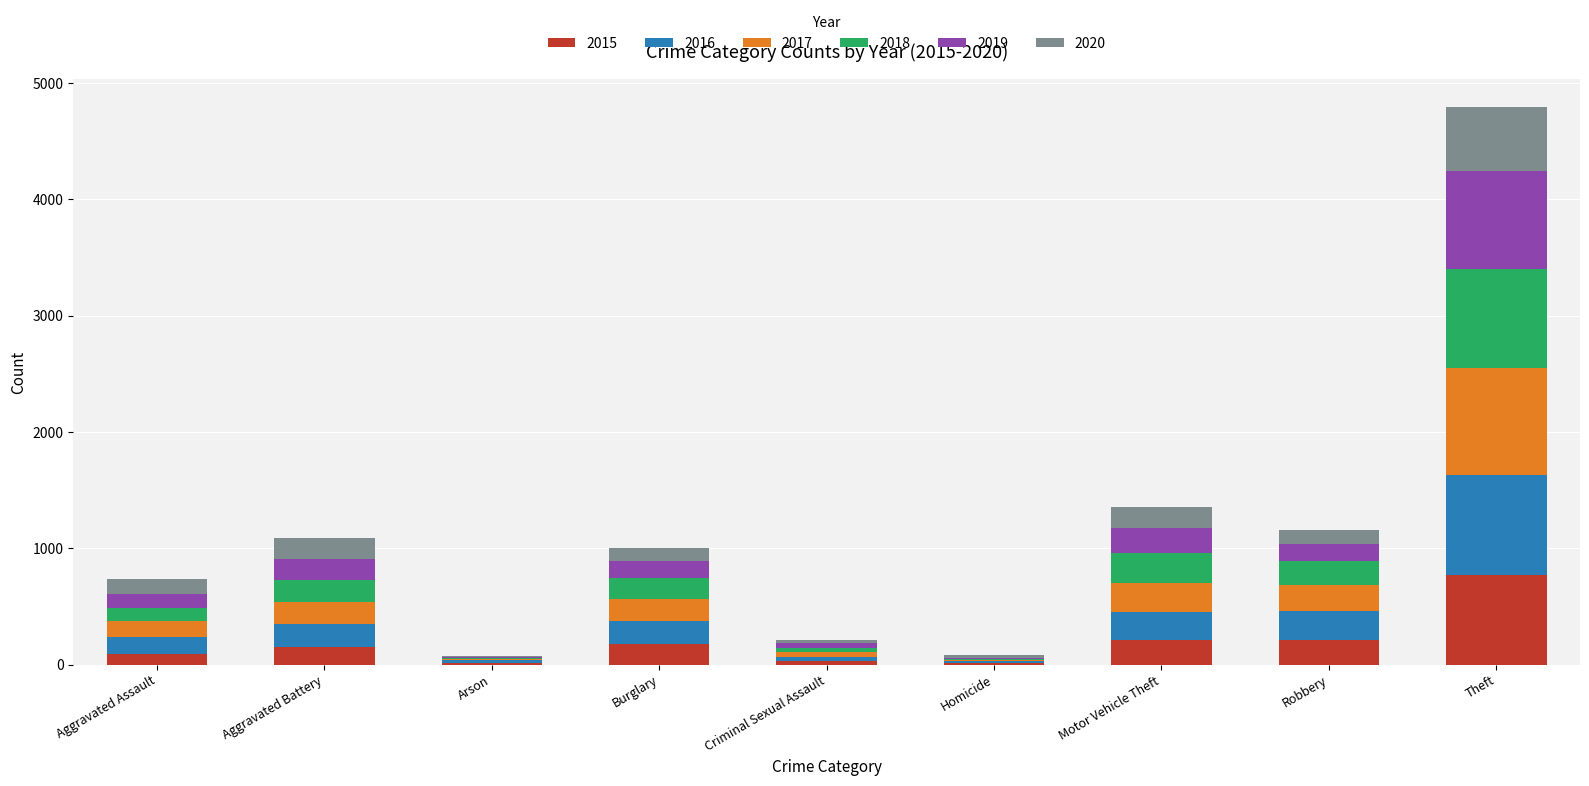

What is the total value across all series at Theft?

4795